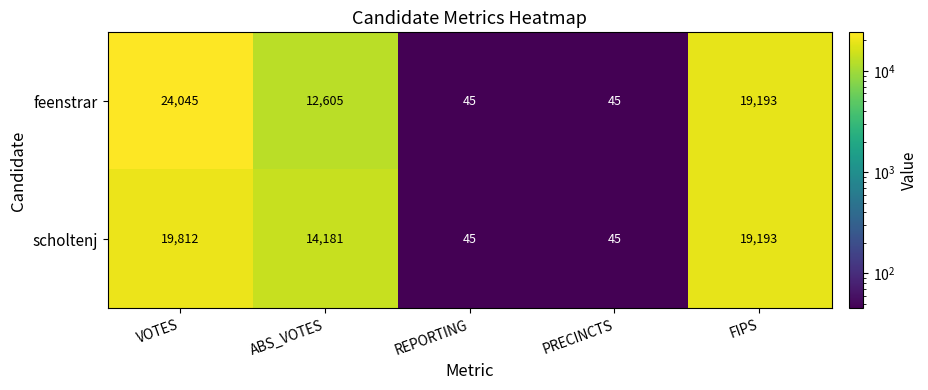

How many series are shown in this chart?

2